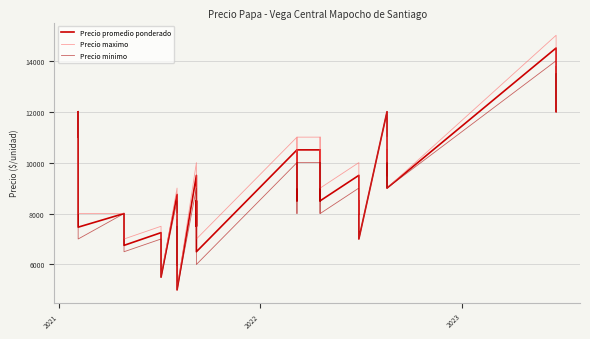

True or false: Precio minimo and Precio promedio ponderado cross at least once.

False